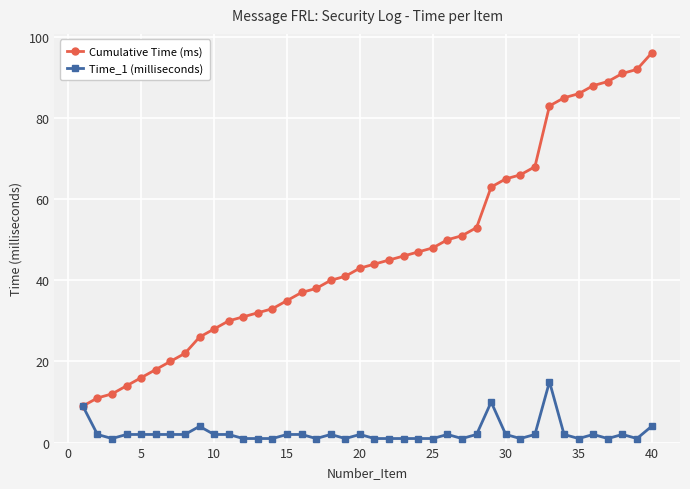

Is this an area chart (filled region under the line)?

No